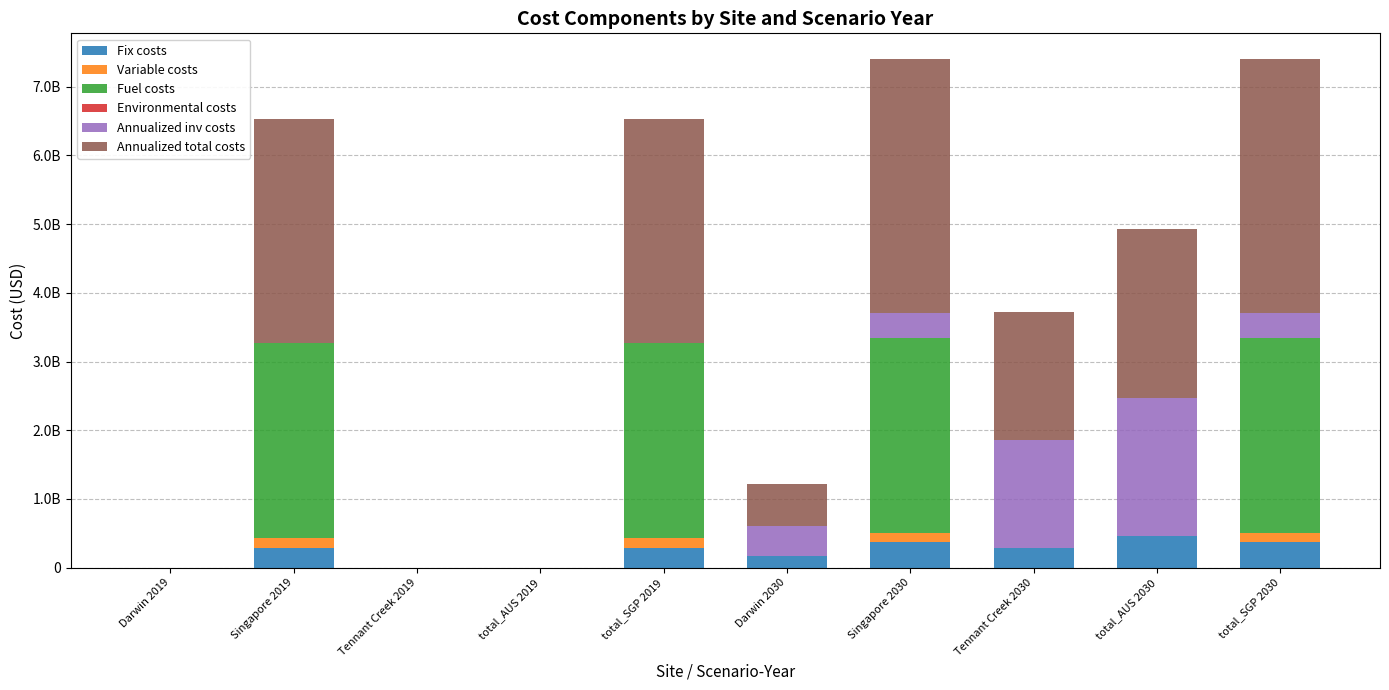

What is the sum of all Variable costs values?

537686545.2